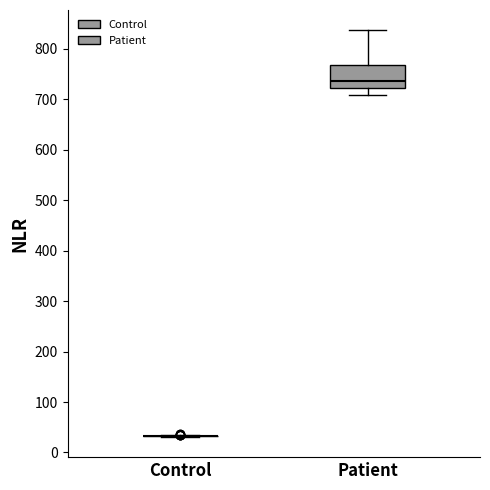

Reading left to right, read every box against the y-axis: the position of its median line, the range the box covers, and the ends of its whiskers. The values are not printed on the chart, so give them approximately, as read against the axis.

Control: box collapsed to a line at 30, whiskers 30 to 30
Patient: median 740, box 720 to 770, whiskers 710 to 840